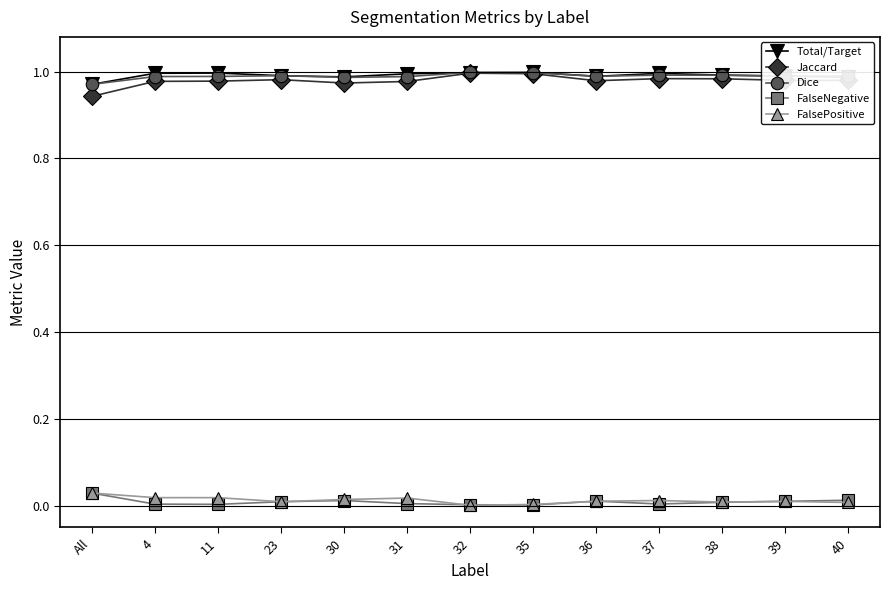

True or false: Jaccard has more than 1 interior local peaks.

True